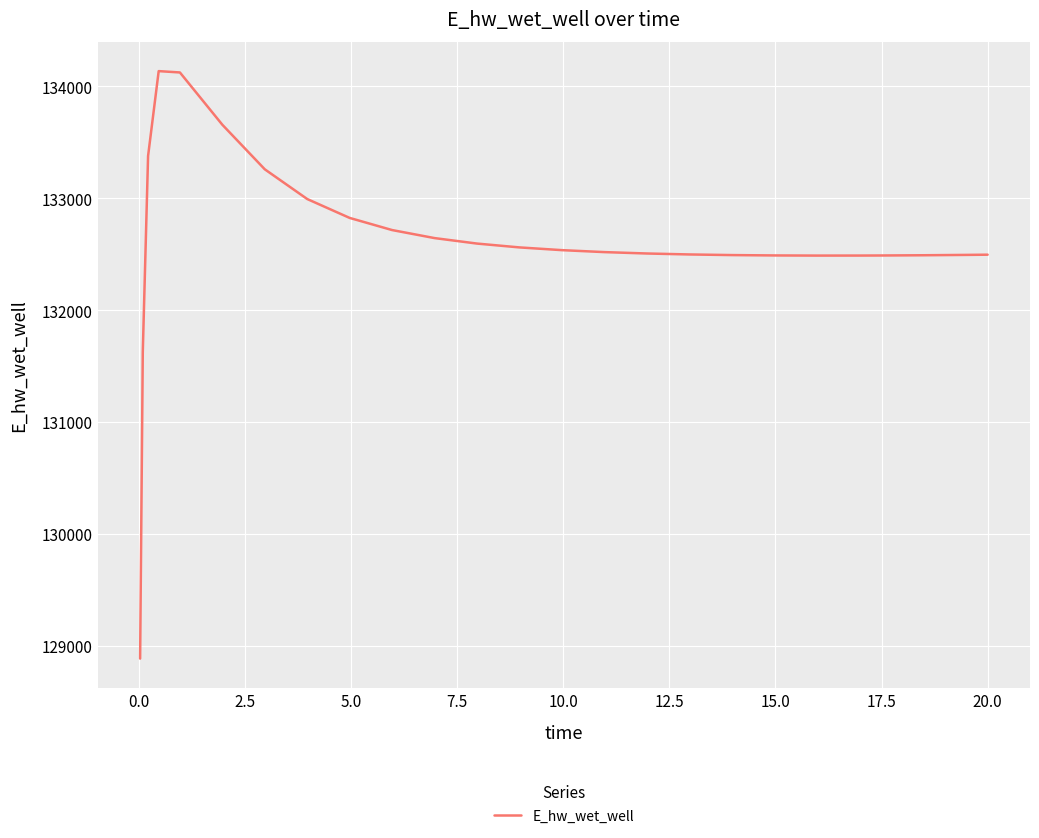

How many lines are shown in the chart?

1